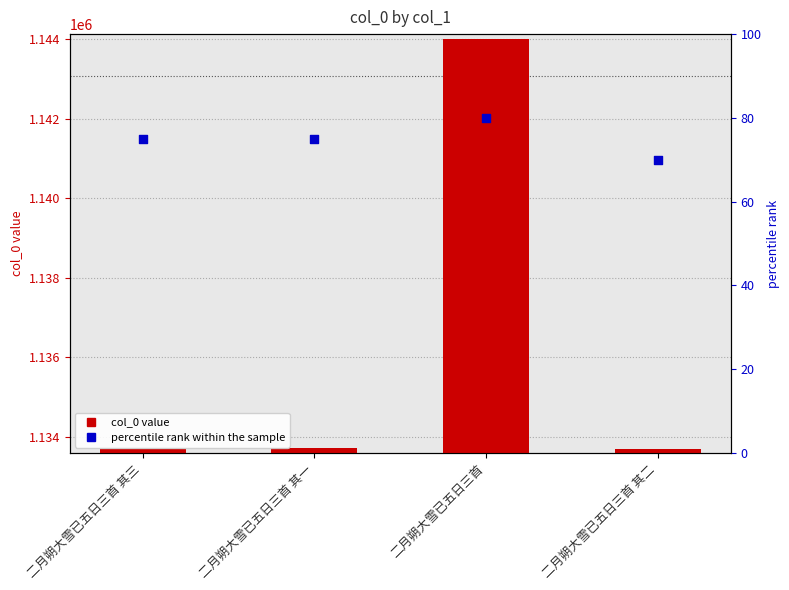

At which category is the sum across all series the highest?

二月朔大雪已五日三首